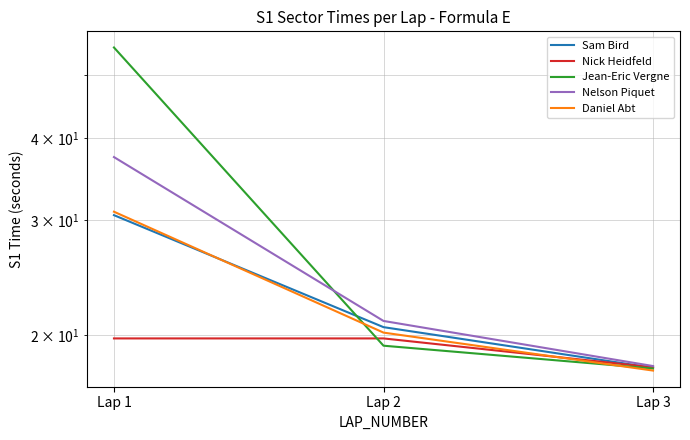

What is the smallest value displayed?

17.7